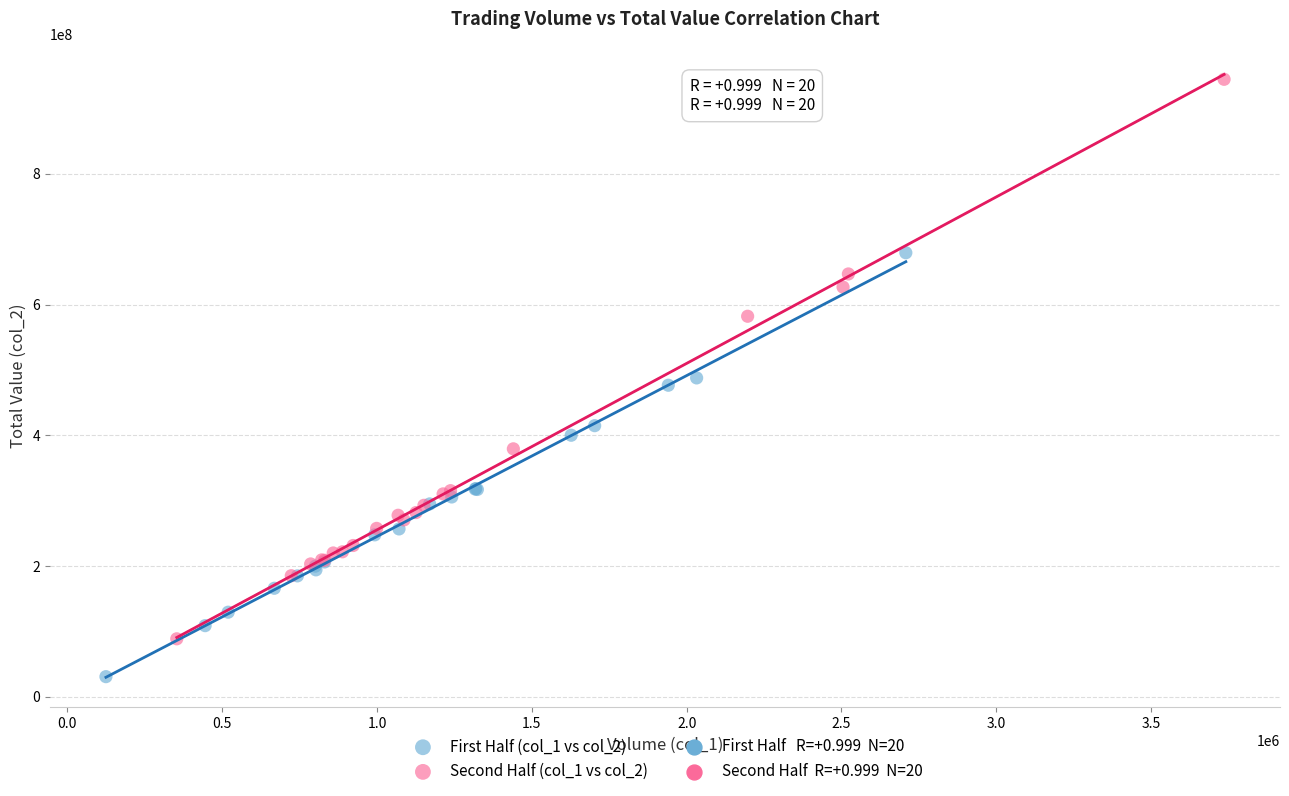

Which series contains the highest Y value?

Second Half (col_1 vs col_2)